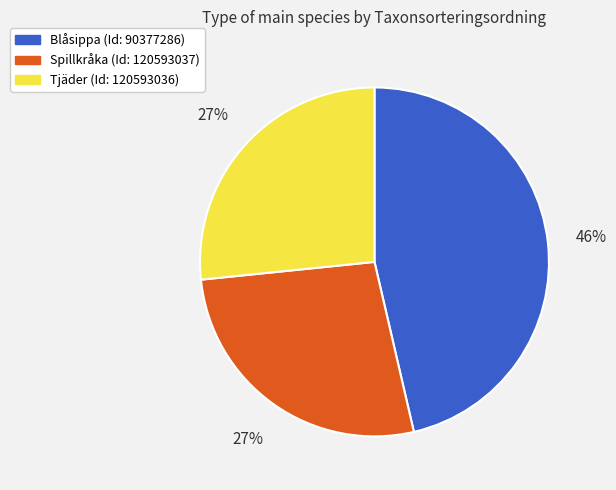

Does any single category account for the majority?

No